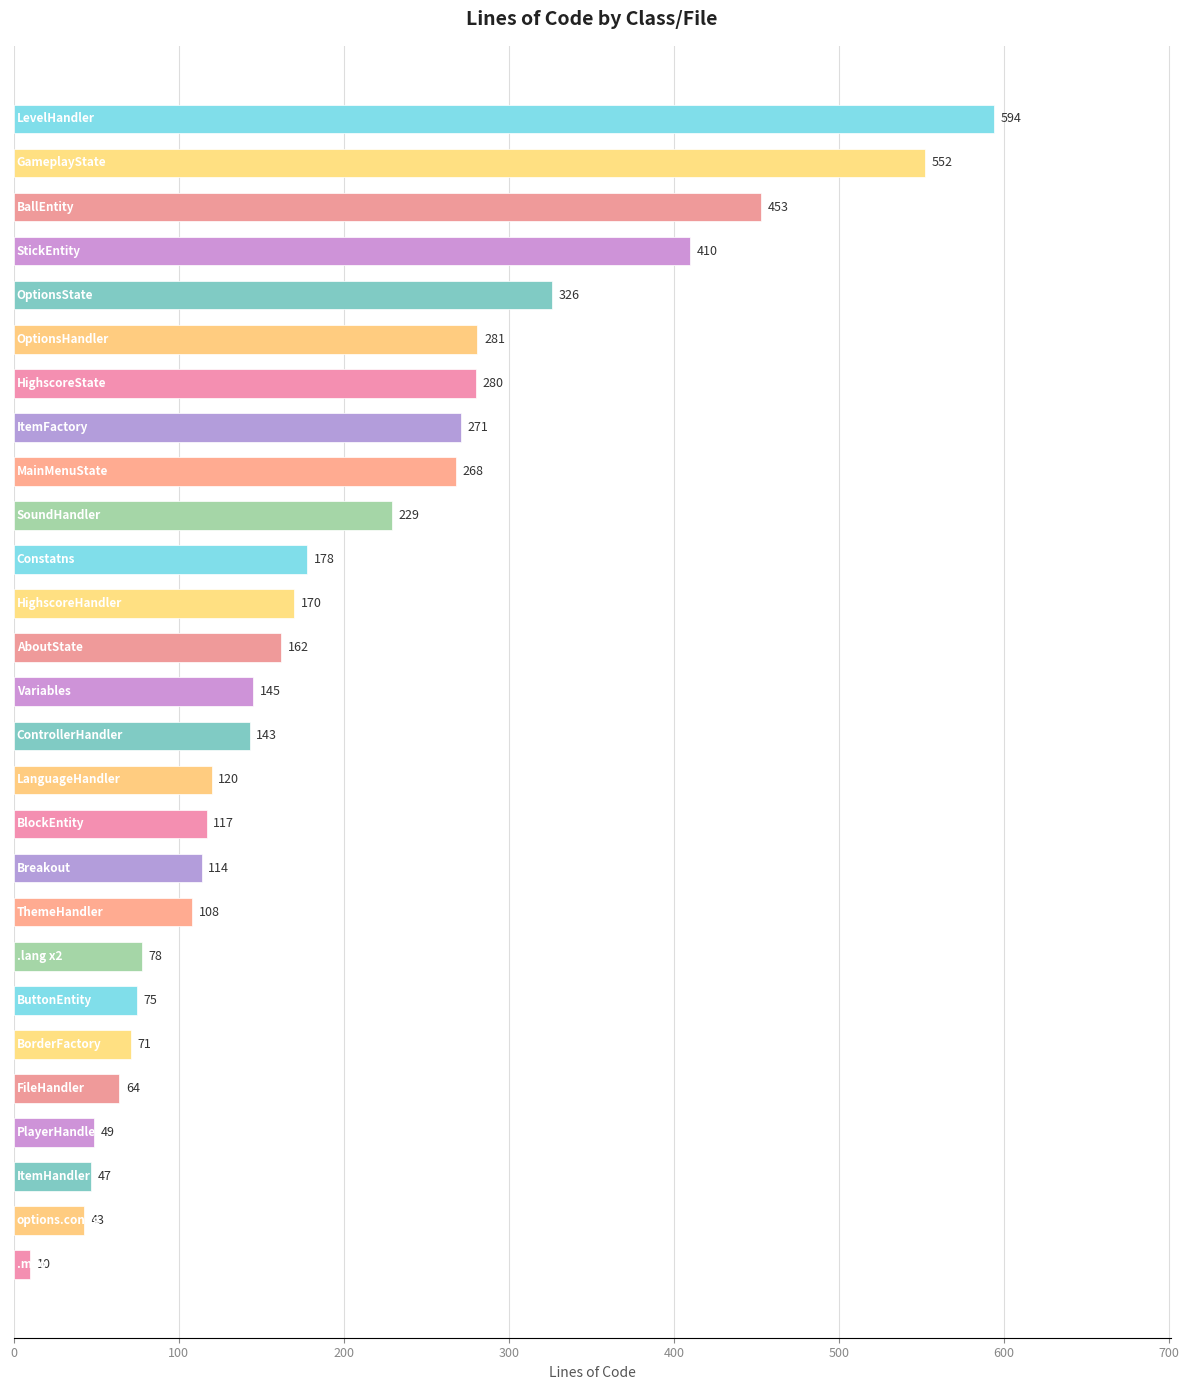

What is the minimum value shown in the chart?

10